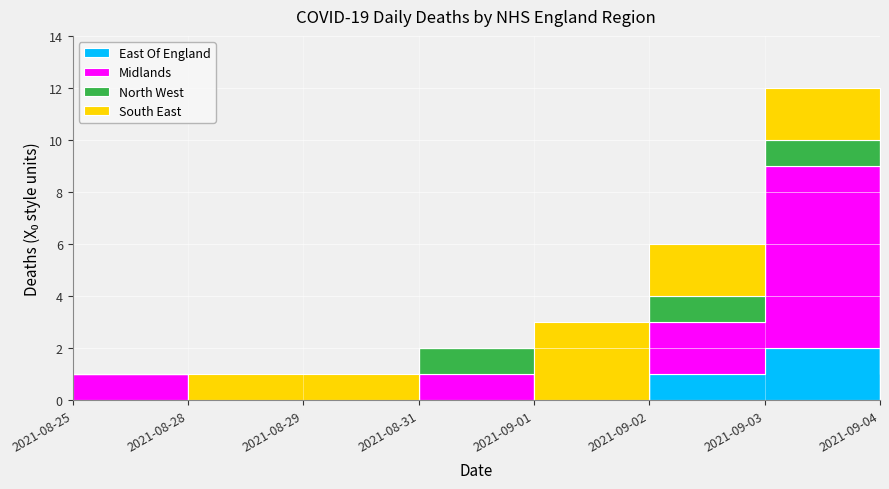

At which category does East Of England reach its first local peak?

2021-09-03